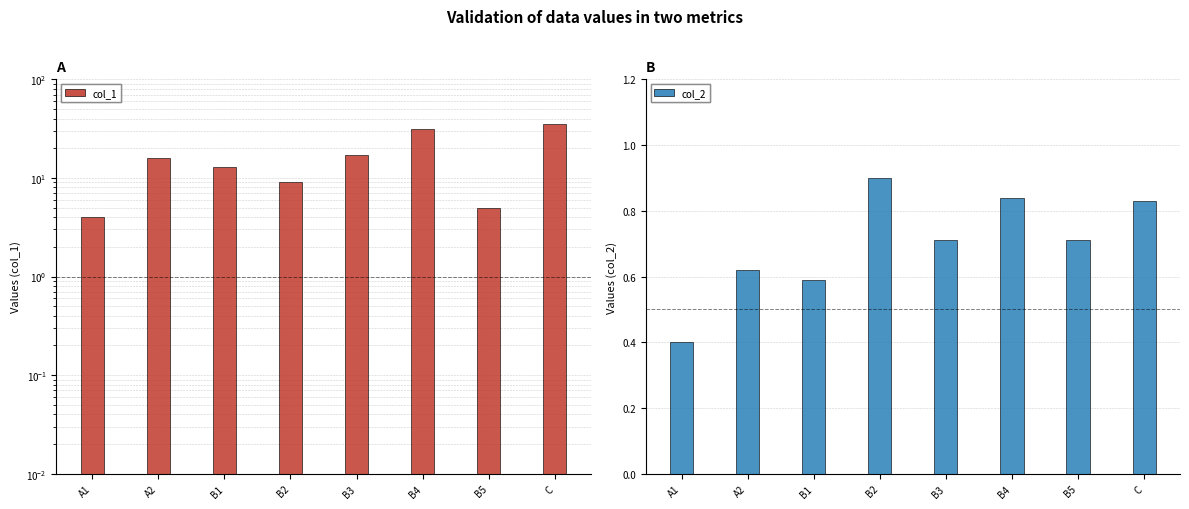

The value of col_1 at A2 is 16.0. True or false?

True